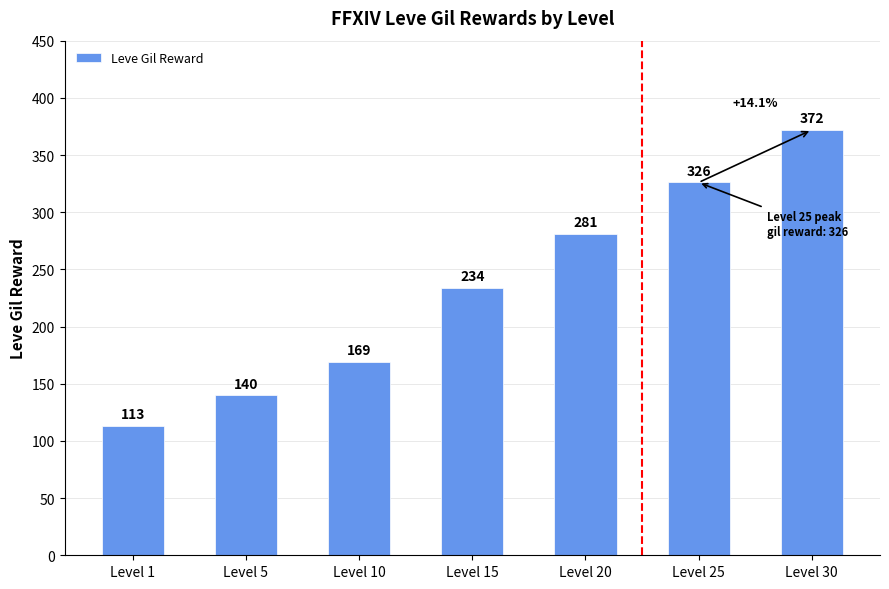

What is the minimum value shown in the chart?

113